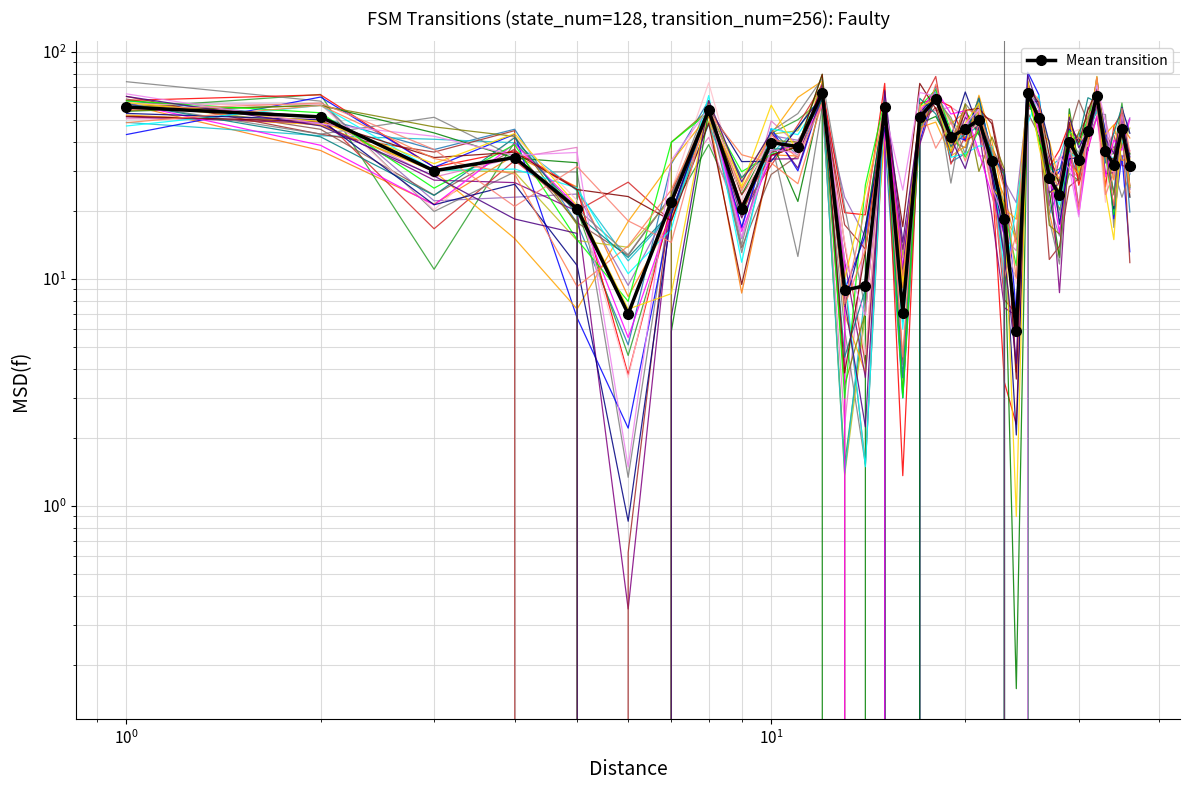

Which series ends up on top after the final intersection of Mean transition and trace_0?

Mean transition